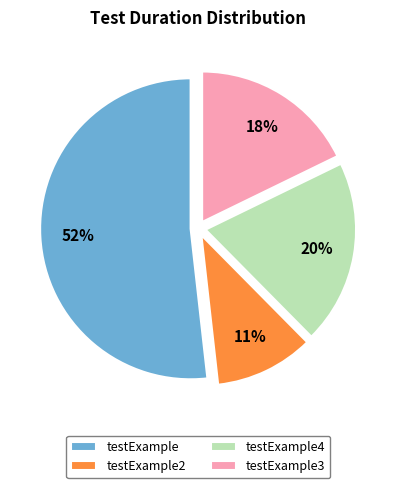

How many slices are in this pie chart?

4